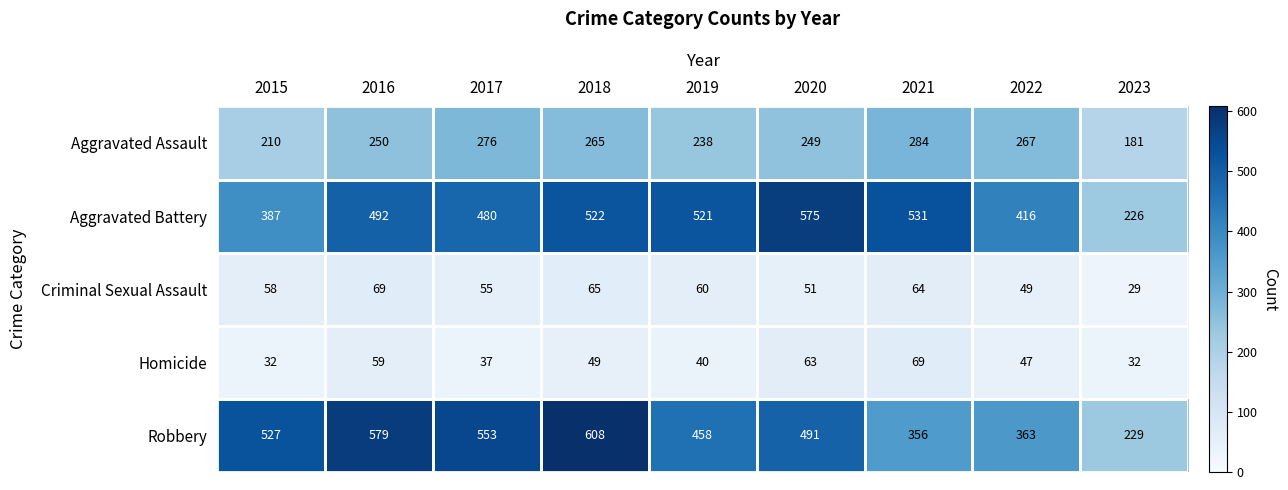

Which series has the largest range (max minus min)?

Robbery